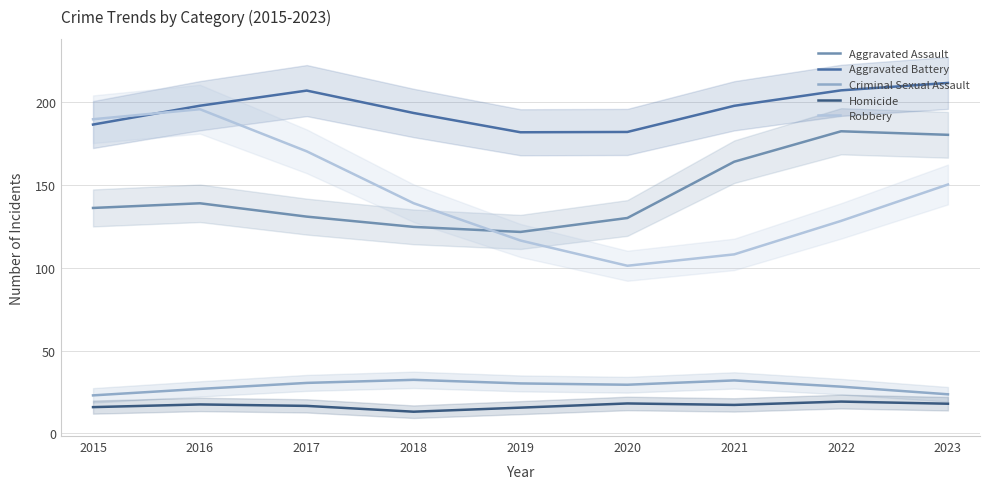

How many data points in Homicide are above 17?

5